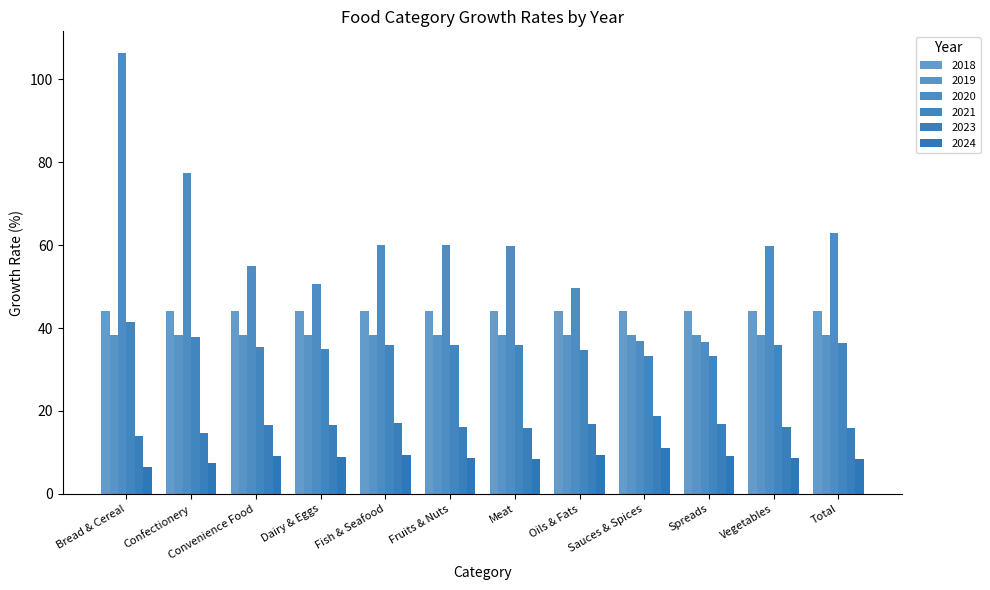

Between Dairy & Eggs and Fruits & Nuts, which is larger?

Dairy & Eggs